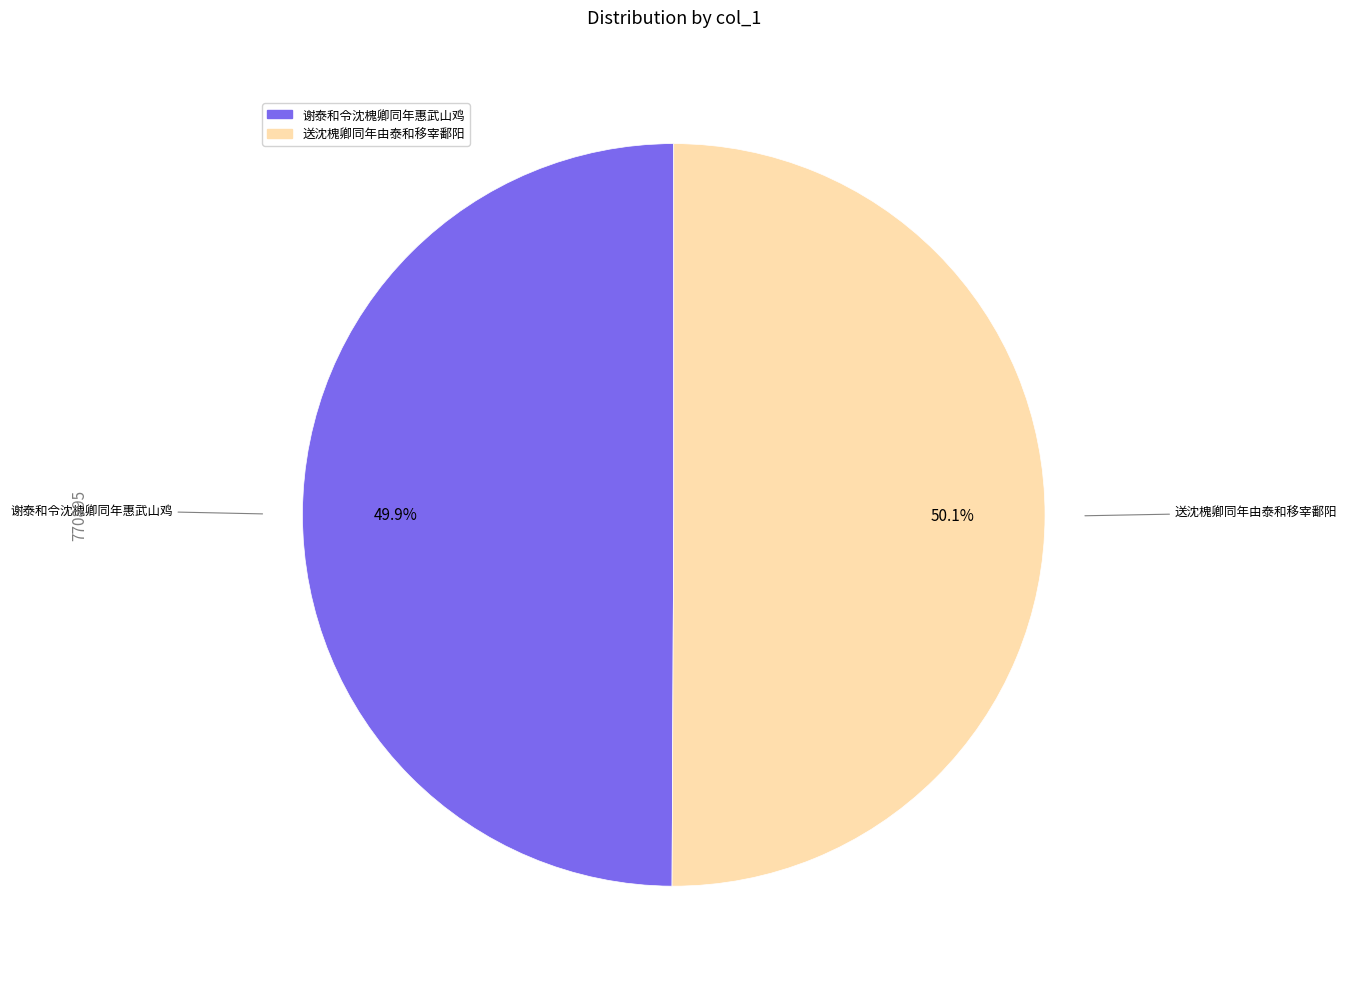

How many slices are in this pie chart?

2